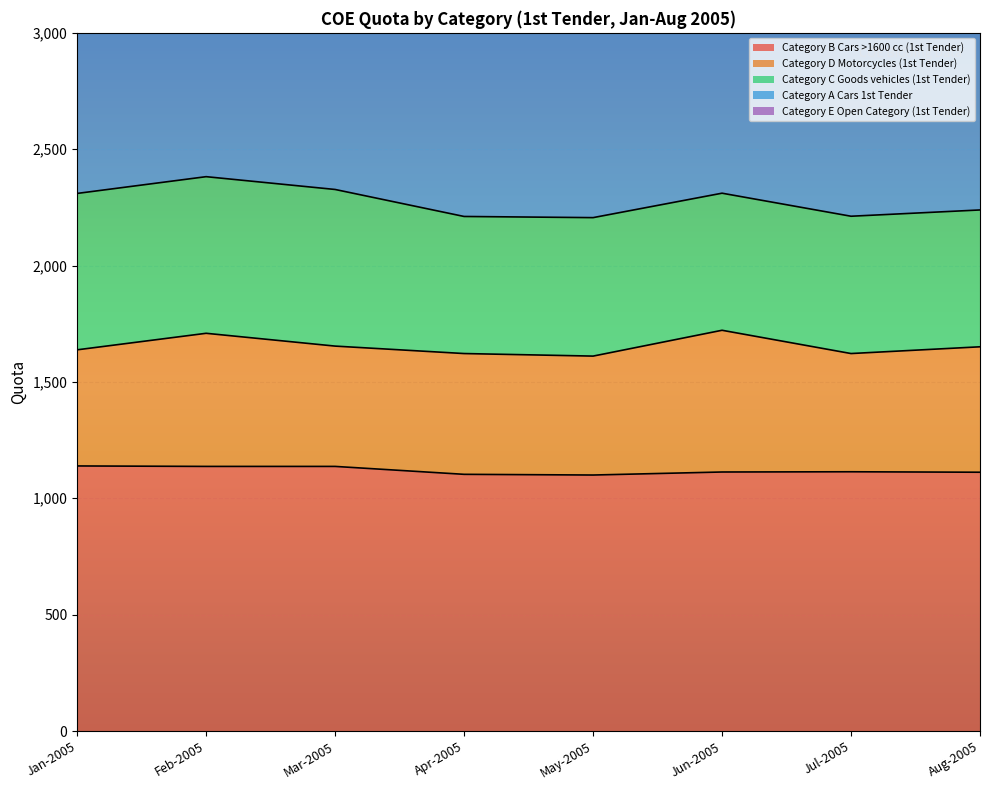

Where is Category A Cars 1st Tender nearest to the value 4647?

Jun-2005